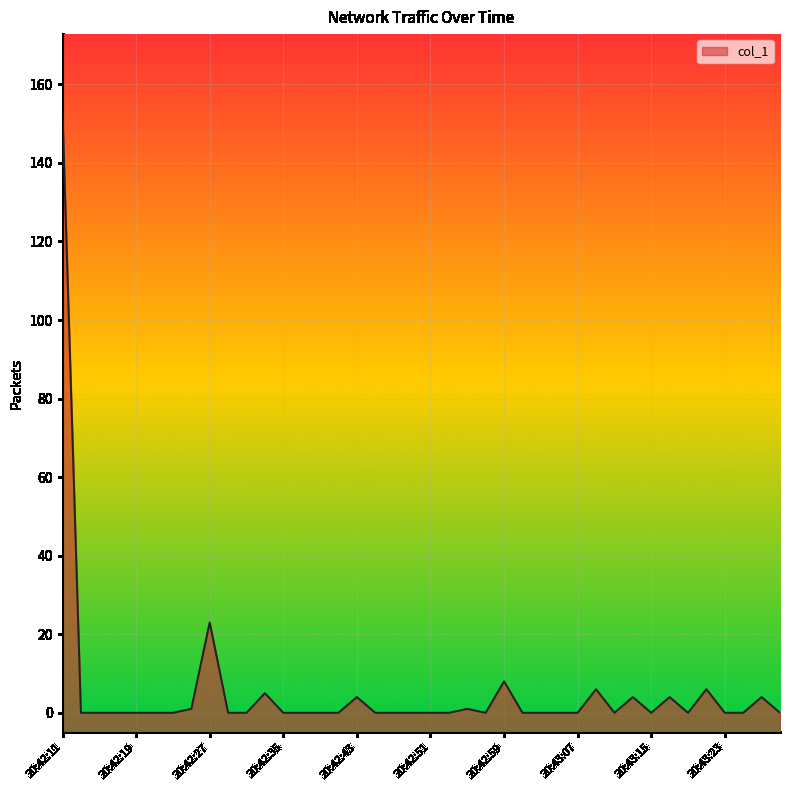

Rank the categories by value from lowest to highest.

20:42:13, 20:42:15, 20:42:17, 20:42:19, 20:42:21, 20:42:23, 20:42:29, 20:42:31, 20:42:35, 20:42:37, 20:42:39, 20:42:41, 20:42:45, 20:42:47, 20:42:49, 20:42:51, 20:42:53, 20:42:57, 20:43:01, 20:43:03, 20:43:05, 20:43:07, 20:43:11, 20:43:15, 20:43:19, 20:43:23, 20:43:25, 20:43:29, 20:42:25, 20:42:55, 20:42:43, 20:43:13, 20:43:17, 20:43:27, 20:42:33, 20:43:09, 20:43:21, 20:42:59, 20:42:27, 20:42:11